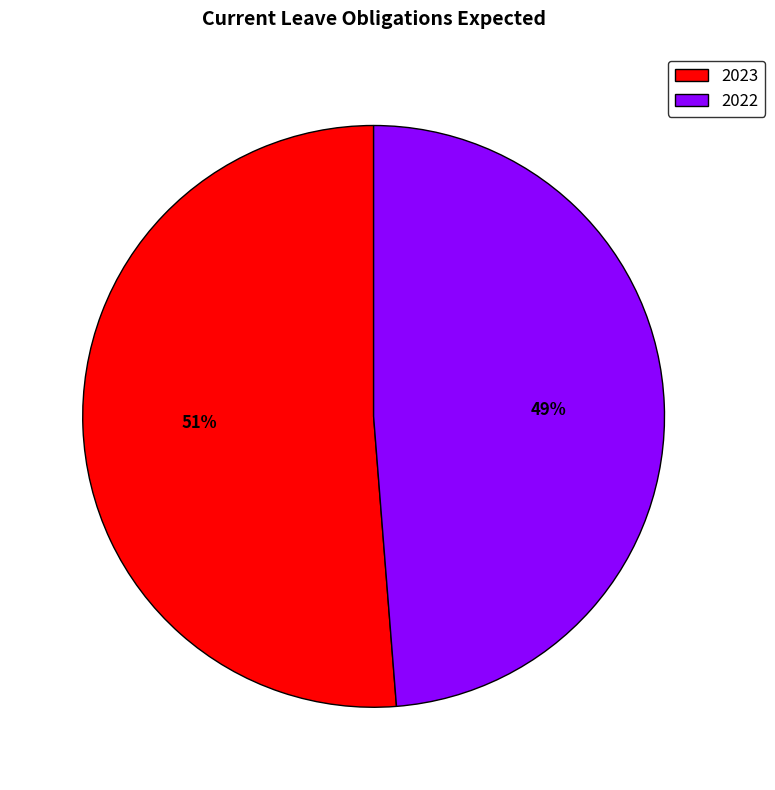

The 2022 slice represents 38% of the pie. True or false?

False